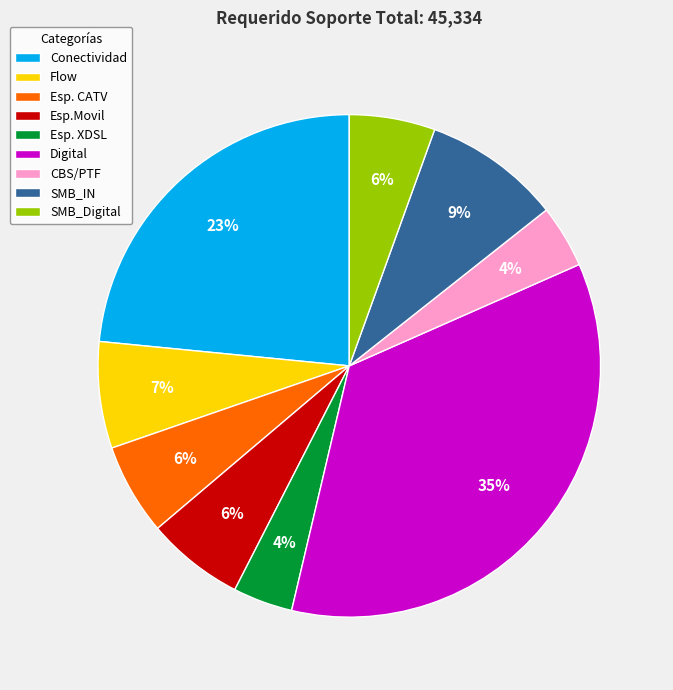

Do Esp. CATV and Esp. XDSL together represent more than half of the pie?

No